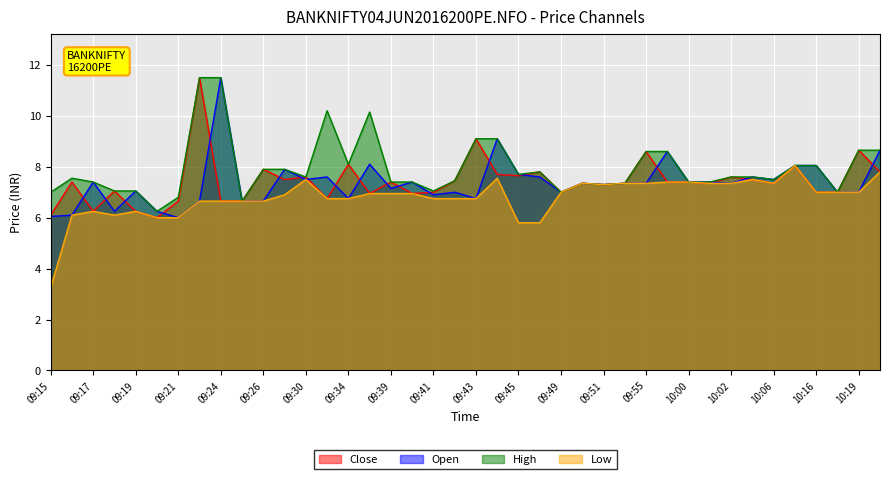

At 10:02, list the series in order from largest to smallest.

Close, High, Open, Low